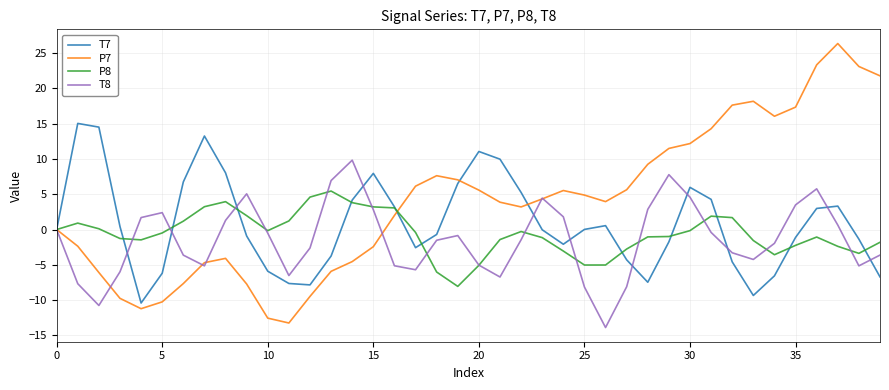

Which series has the widest spread of values?

P7